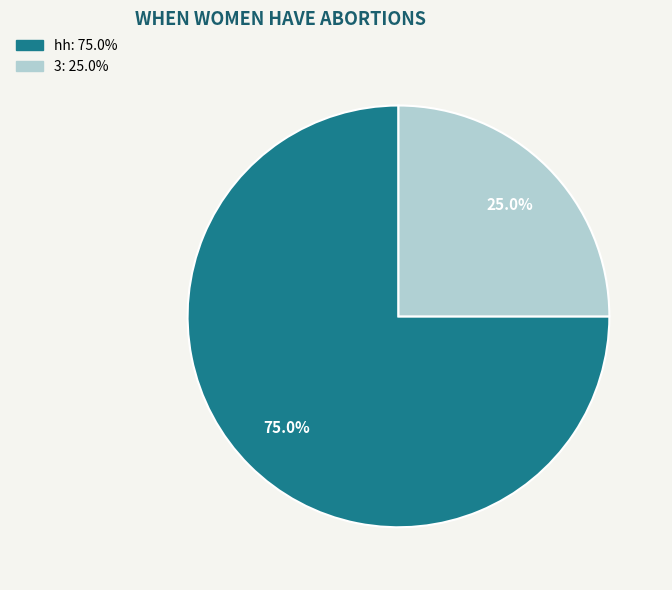

Does 3 account for over 50% of the chart?

No